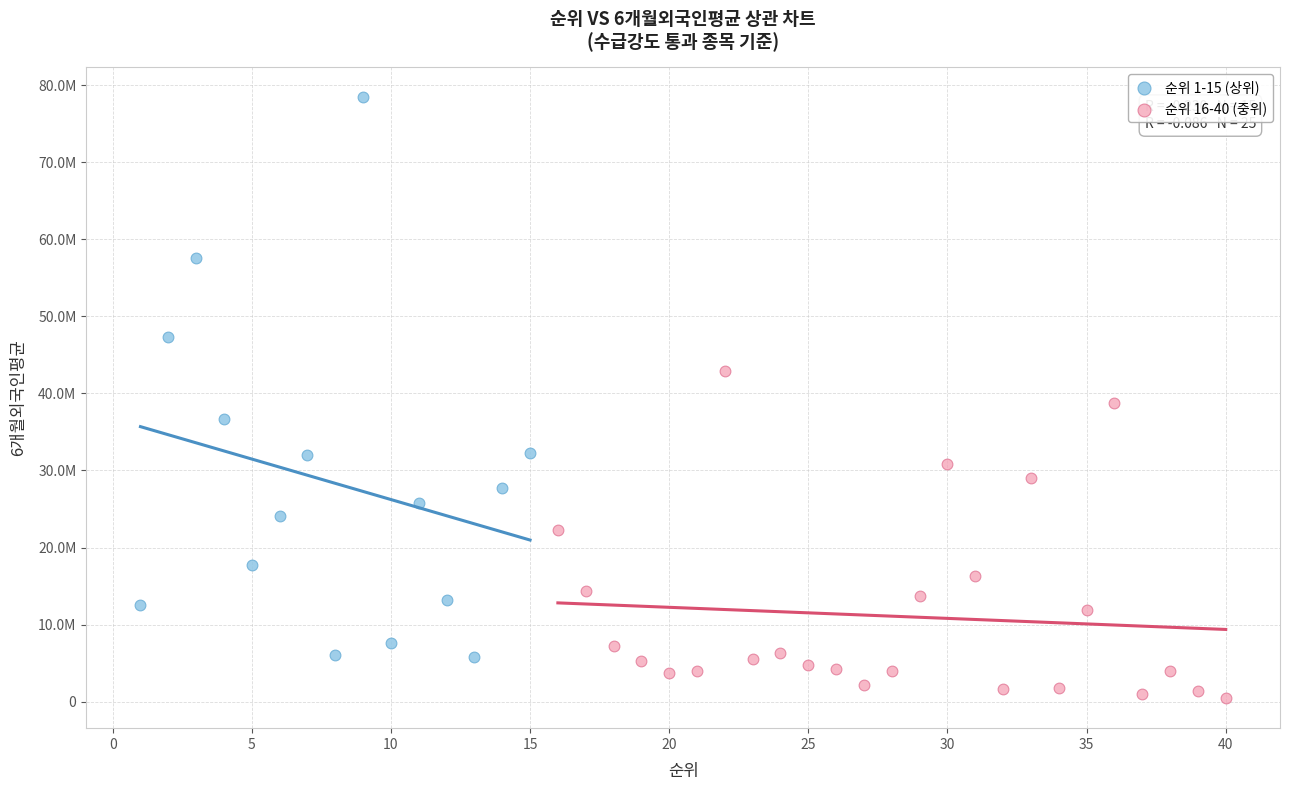

Which series reaches the maximum Y coordinate?

순위 1-15 (상위)